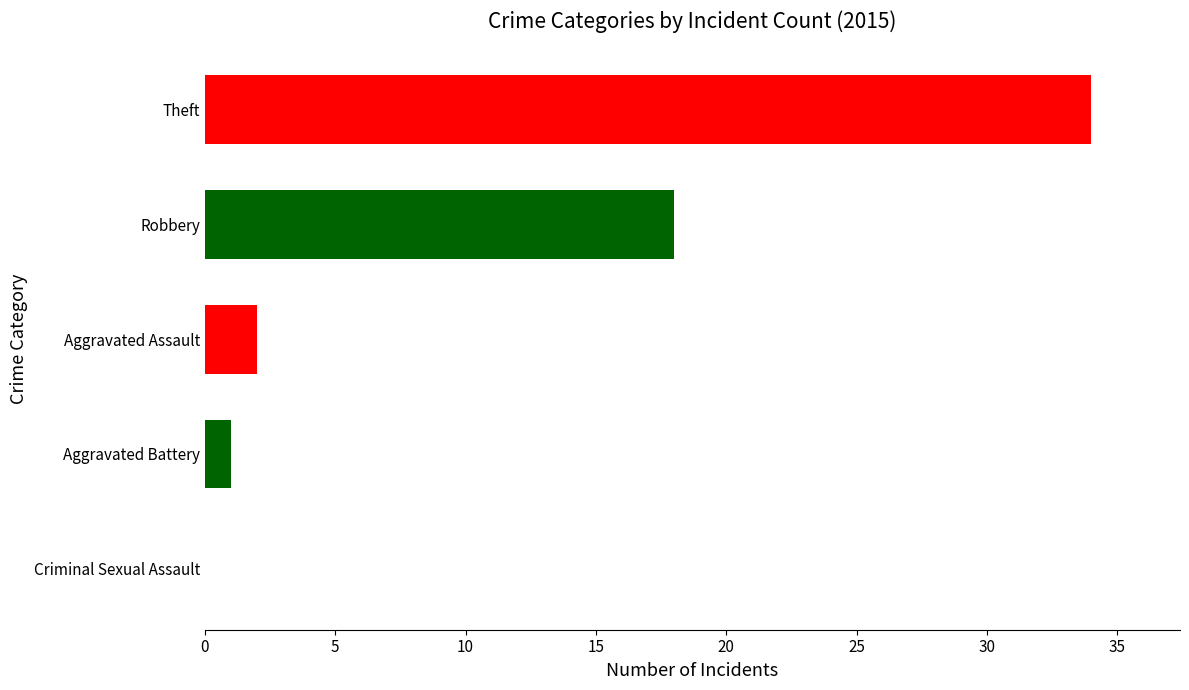

Count the number of categories in the chart.

5